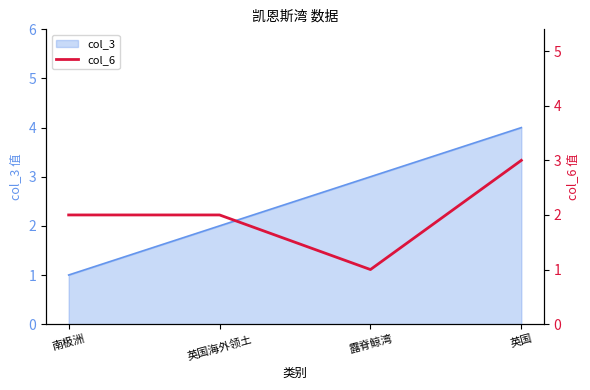

True or false: col_3 has a value of 1 at 英国海外领土.

False